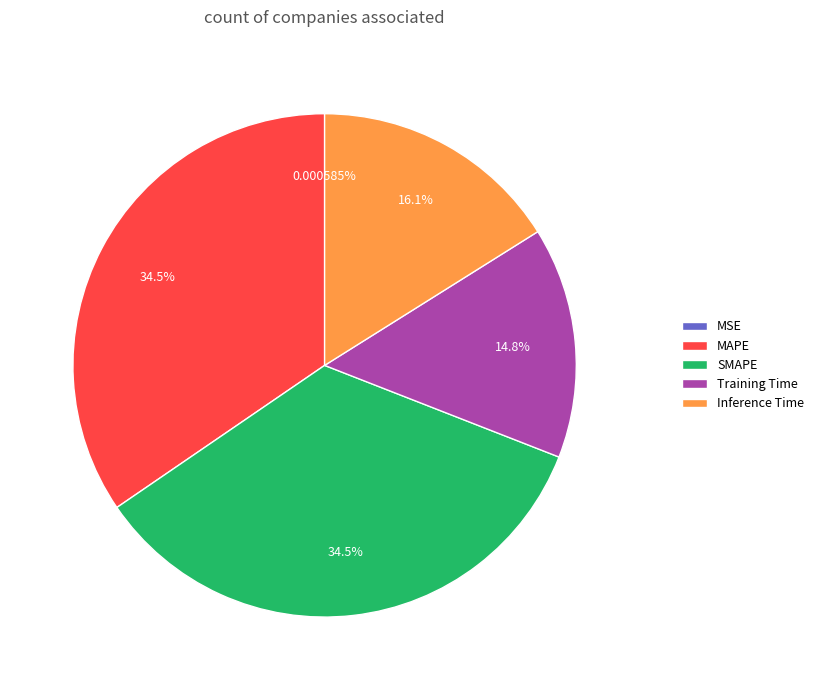

Do Inference Time and MAPE together represent more than half of the pie?

Yes